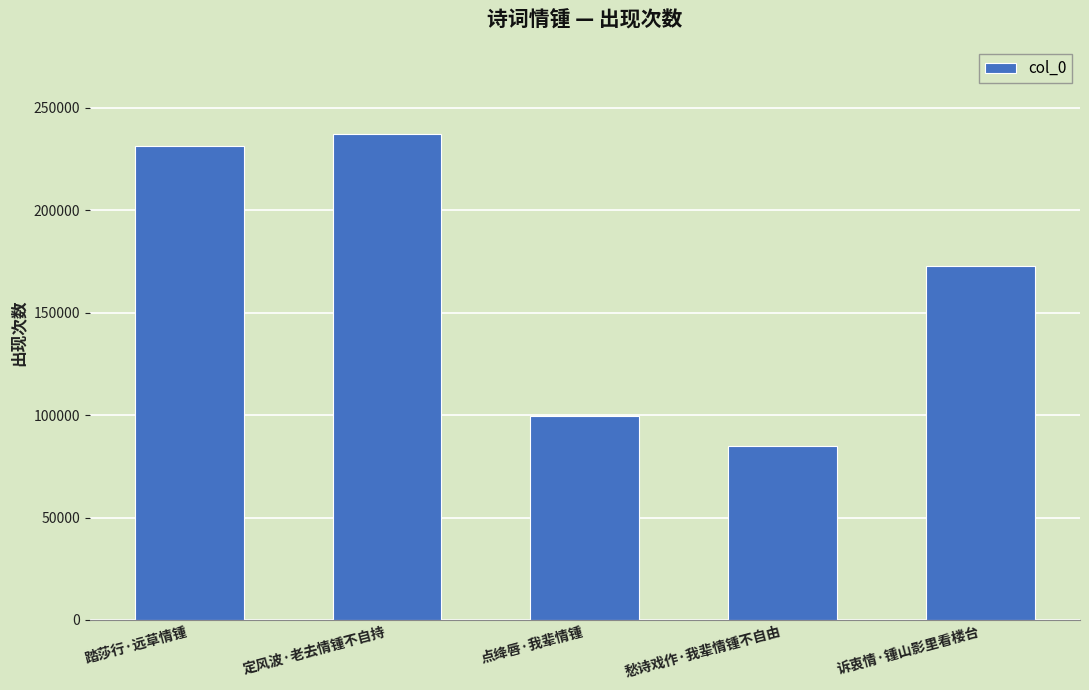

Where does the data first go above 172762?

踏莎行·远草情锺